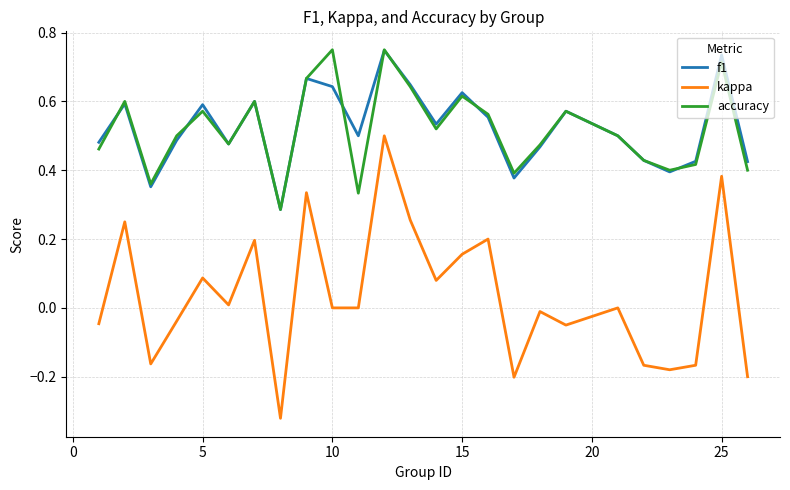

Which series has the widest spread of values?

kappa